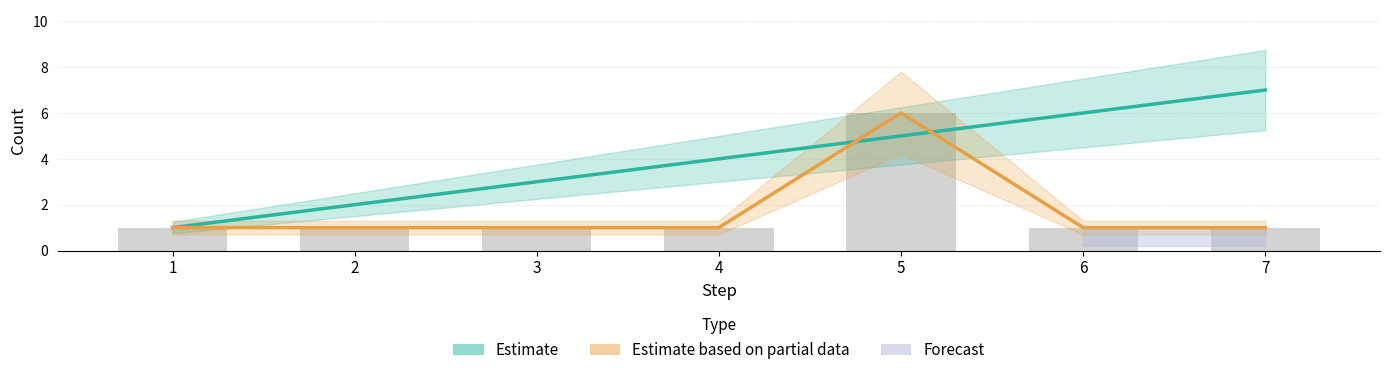

Which series changed the most between 1 and 4?

Estimate